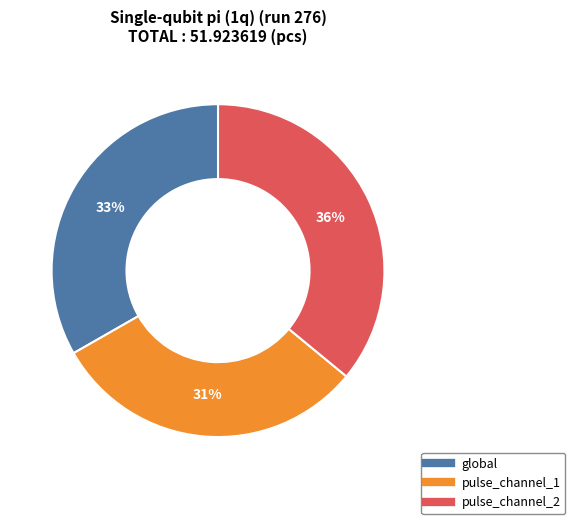

What percentage is the global slice, to the nearest percent?

33%